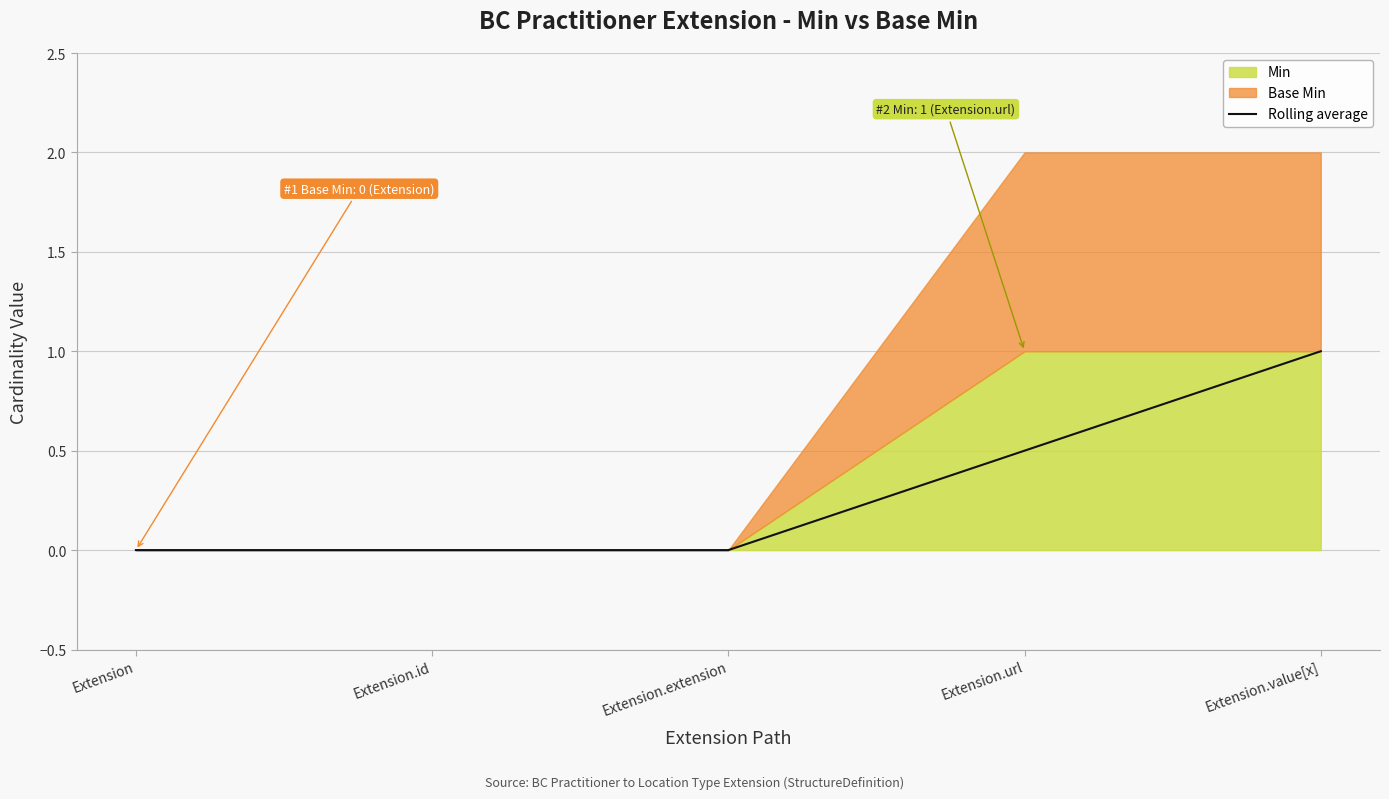

Rank the categories by value from lowest to highest.

Extension, Extension.id, Extension.extension, Extension.url, Extension.value[x]